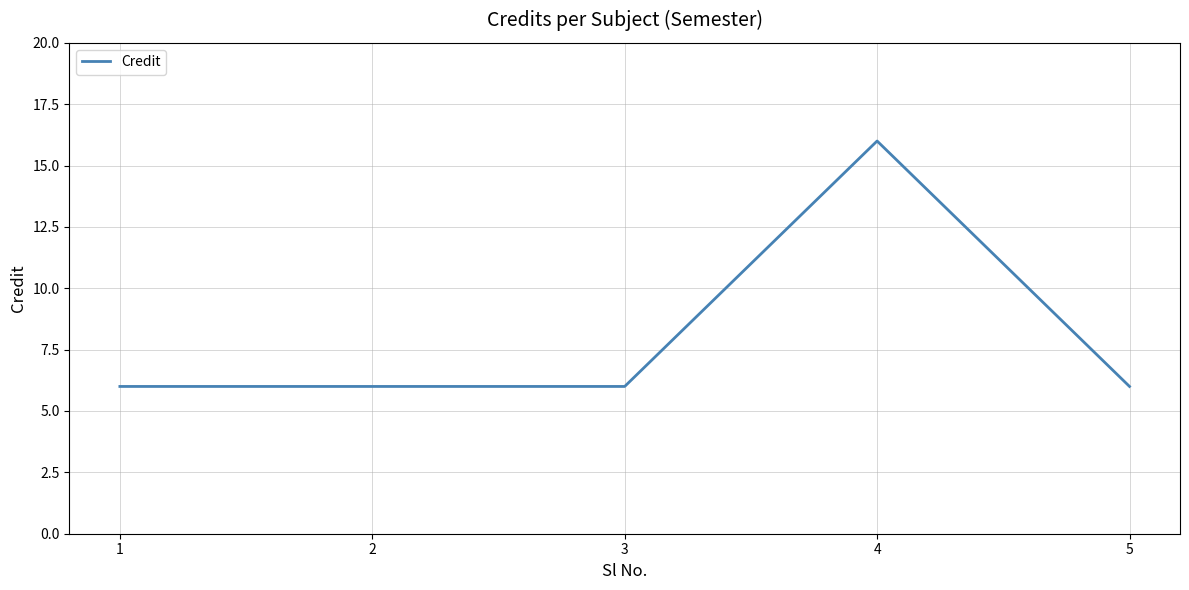

Approximately how many times larger is the value at 3 compared to 4?

0.4